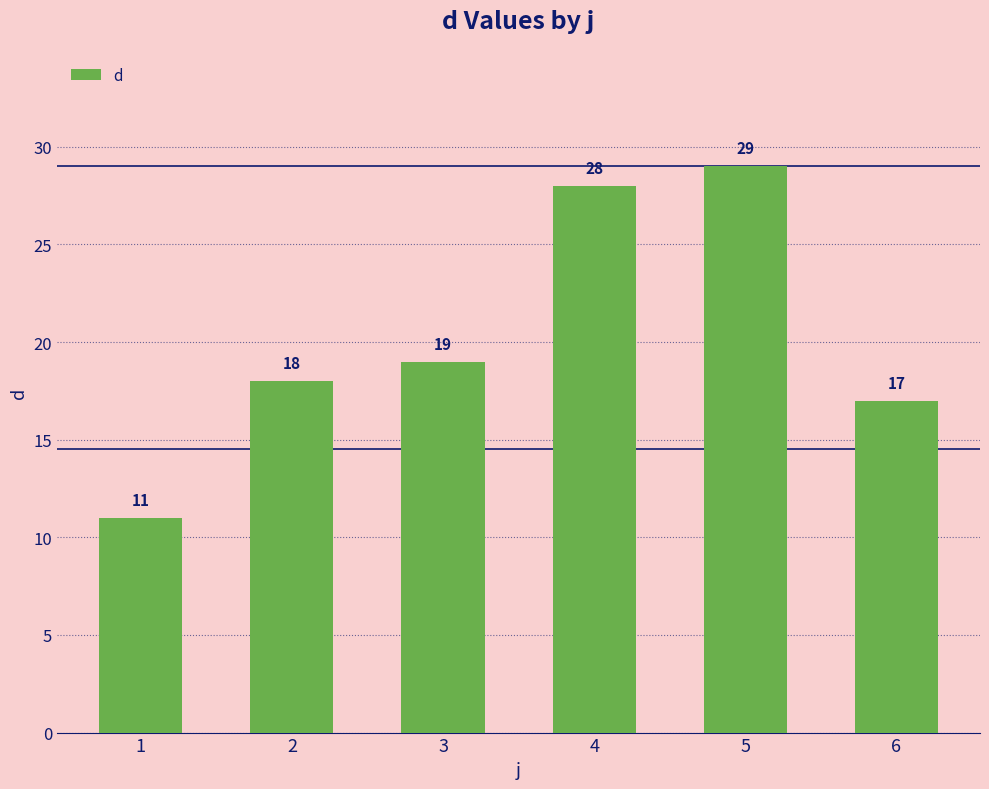

True or false: the data shows 41 at 4.

False